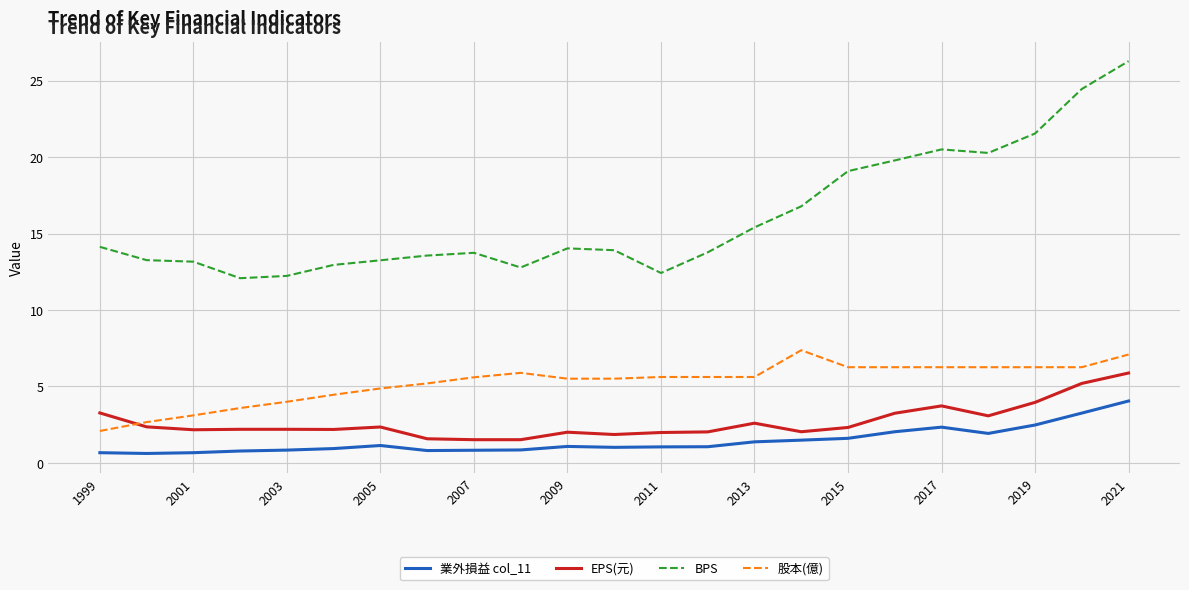

Which series has the largest total across all categories?

BPS